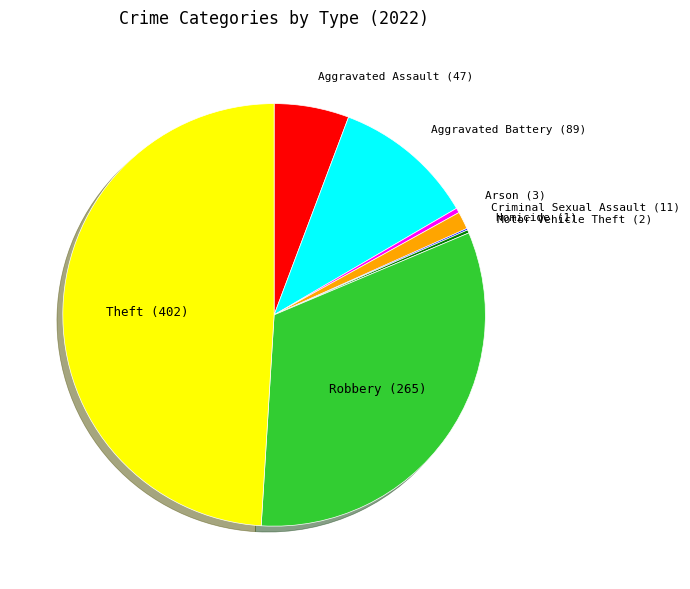

Is there any slice that represents more than half of the pie?

No